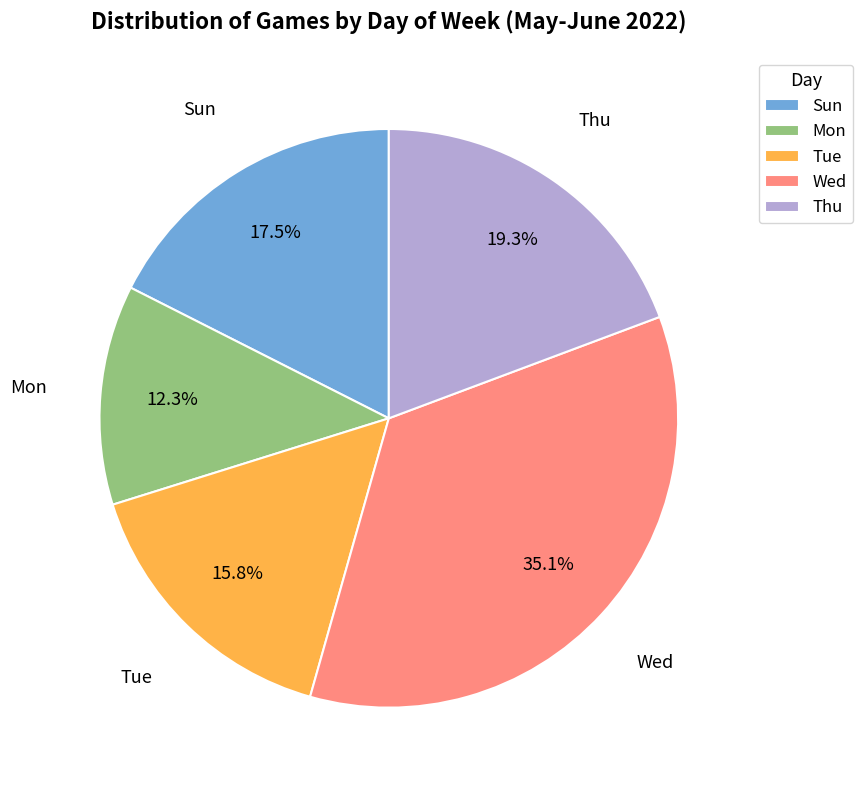

To the nearest percent, what portion does Mon represent?

12%